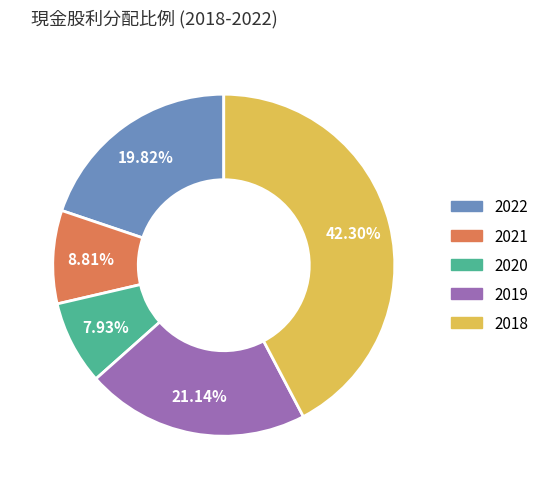

What percentage is the 2020 slice, to the nearest percent?

8%